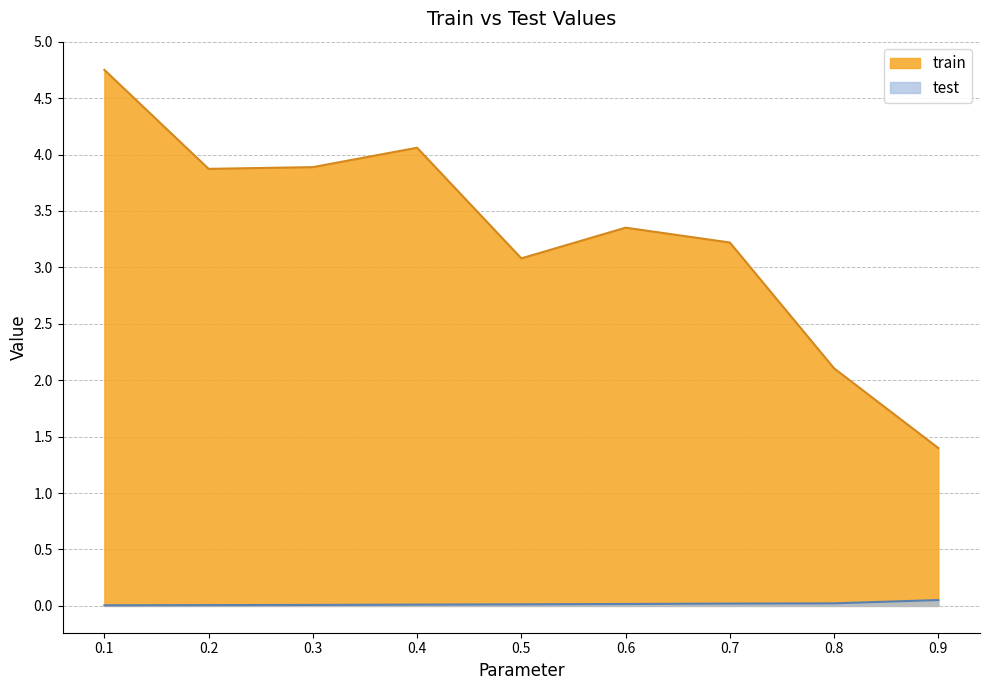

At how many categories does at least one series exceed 3?

7